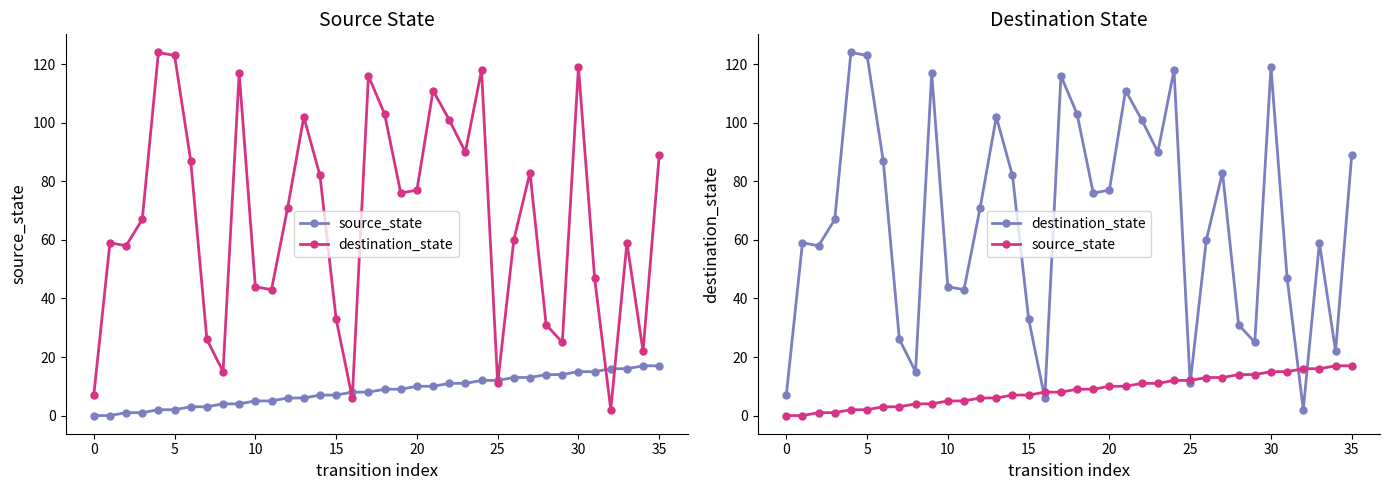

What is the value of the source_state point at the 14th from the left?

6